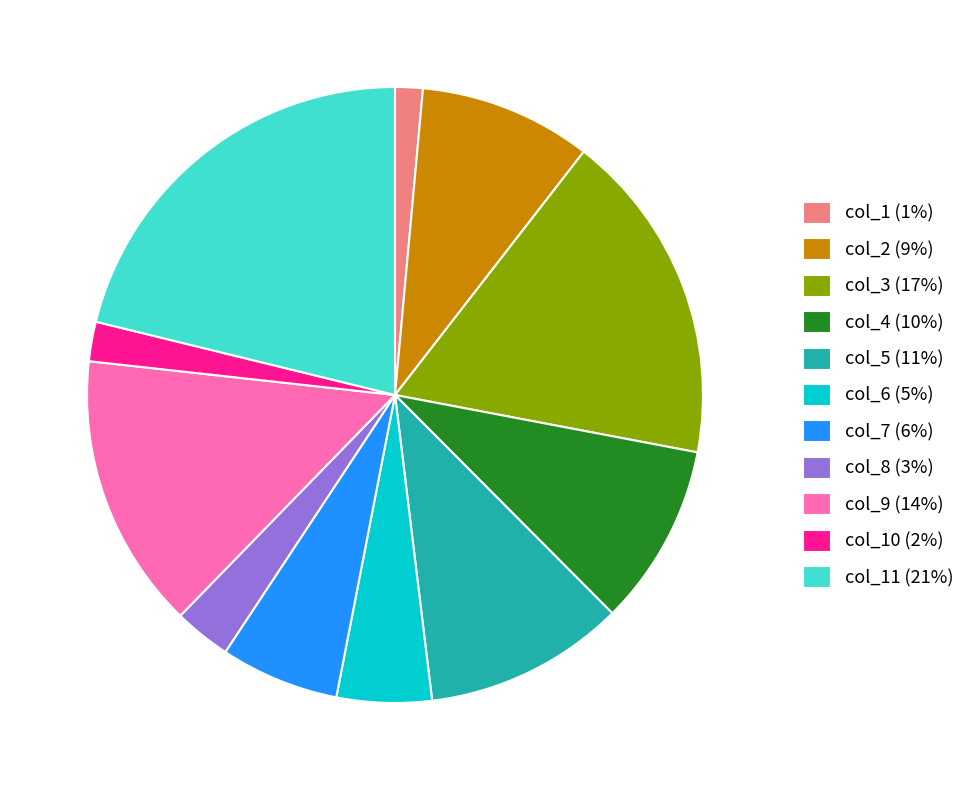

Do col_9 (14%) and col_6 (5%) together represent more than half of the pie?

No